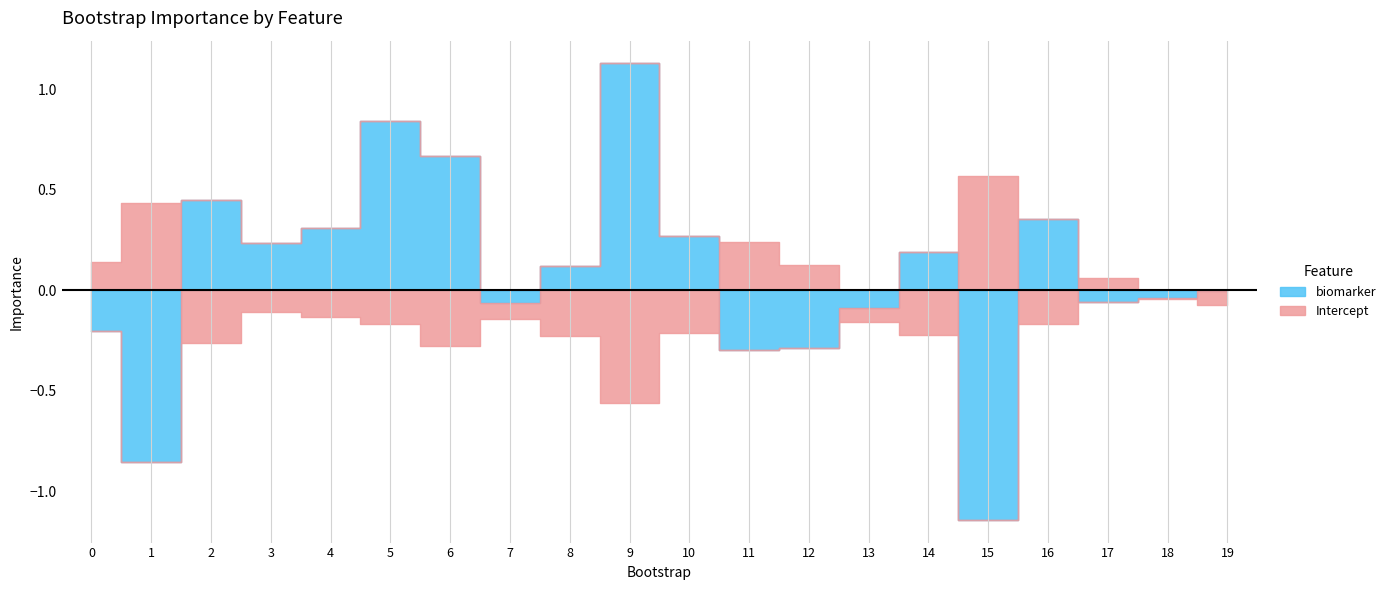

True or false: biomarker and Intercept cross at least once.

True